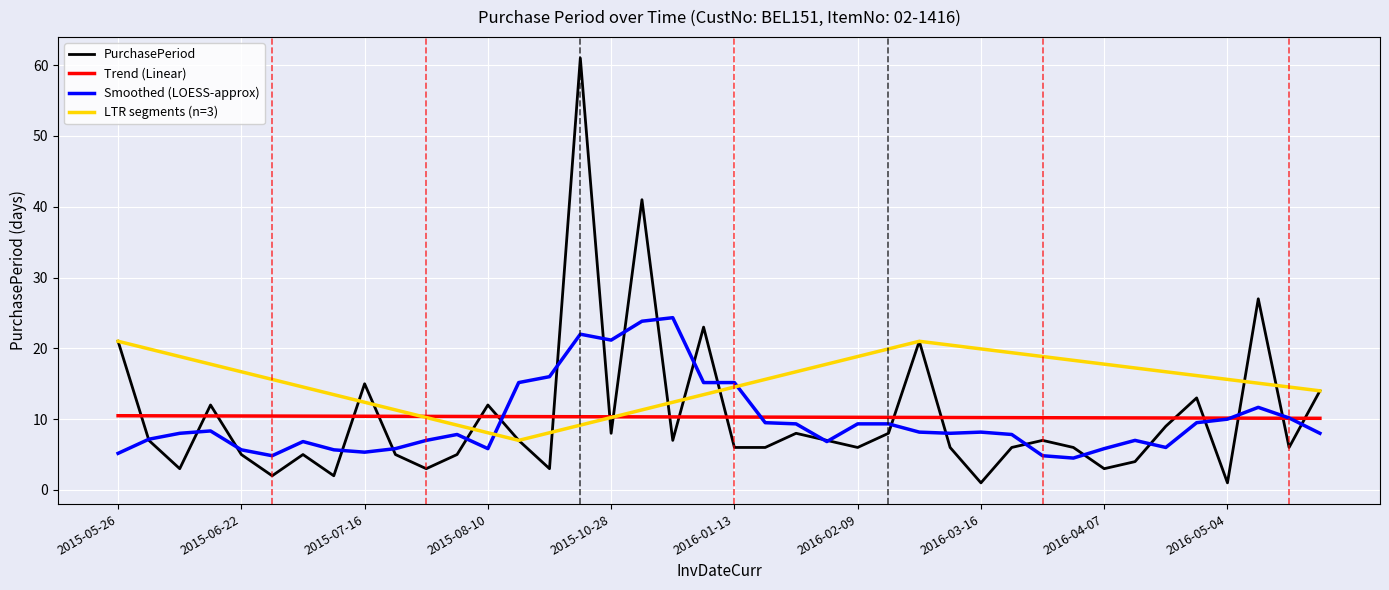

Where is the data nearest to the value 31?

2016-05-31